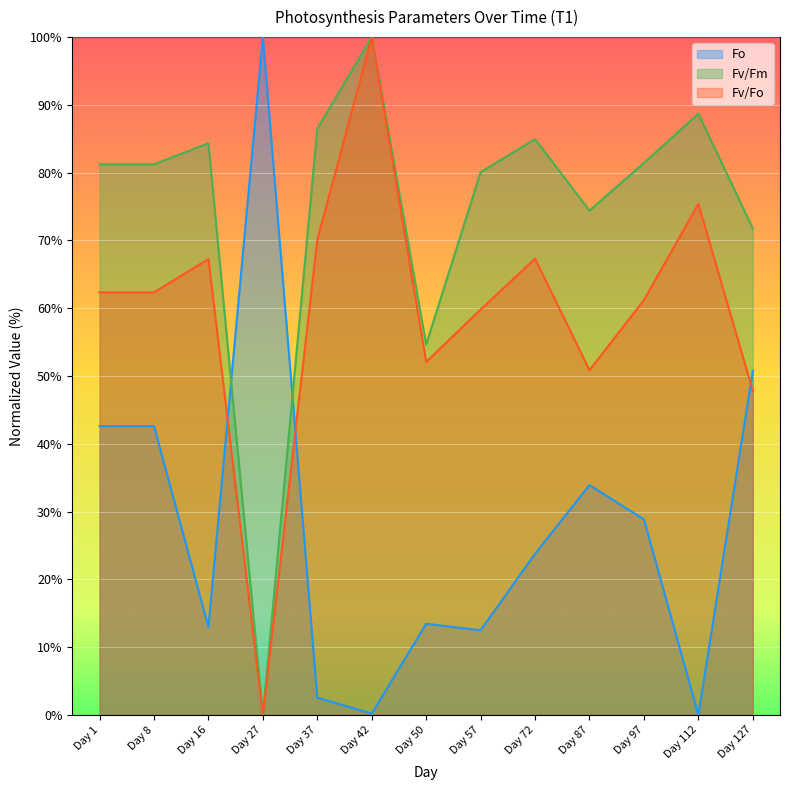

Reading left to right, extract all data points from this chart.

Fo: Day 1=42.6	Day 8=42.6	Day 16=12.9	Day 27=100.0	Day 37=2.6	Day 42=0.2	Day 50=13.4	Day 57=12.5	Day 72=23.8	Day 87=33.9	Day 97=28.9	Day 112=0.0	Day 127=50.8
Fv/Fm: Day 1=81.2	Day 8=81.2	Day 16=84.3	Day 27=0.0	Day 37=86.5	Day 42=100.0	Day 50=54.7	Day 57=80.1	Day 72=85.0	Day 87=74.4	Day 97=81.4	Day 112=88.7	Day 127=71.8
Fv/Fo: Day 1=62.3	Day 8=62.3	Day 16=67.3	Day 27=0.0	Day 37=70.1	Day 42=100.0	Day 50=52.1	Day 57=59.8	Day 72=67.3	Day 87=50.9	Day 97=61.2	Day 112=75.4	Day 127=47.8